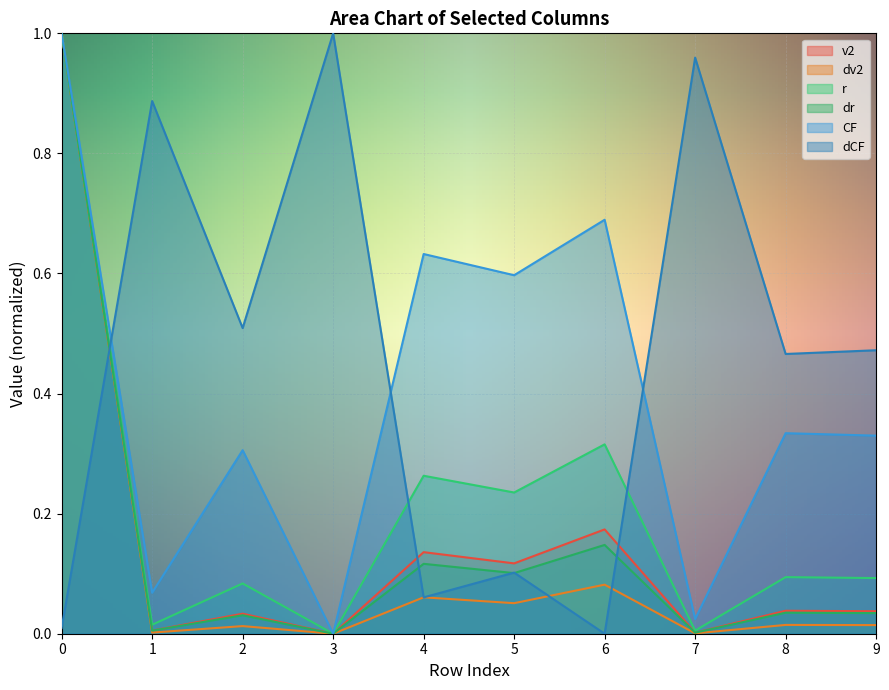

Which label corresponds to the smallest value in the chart?

3